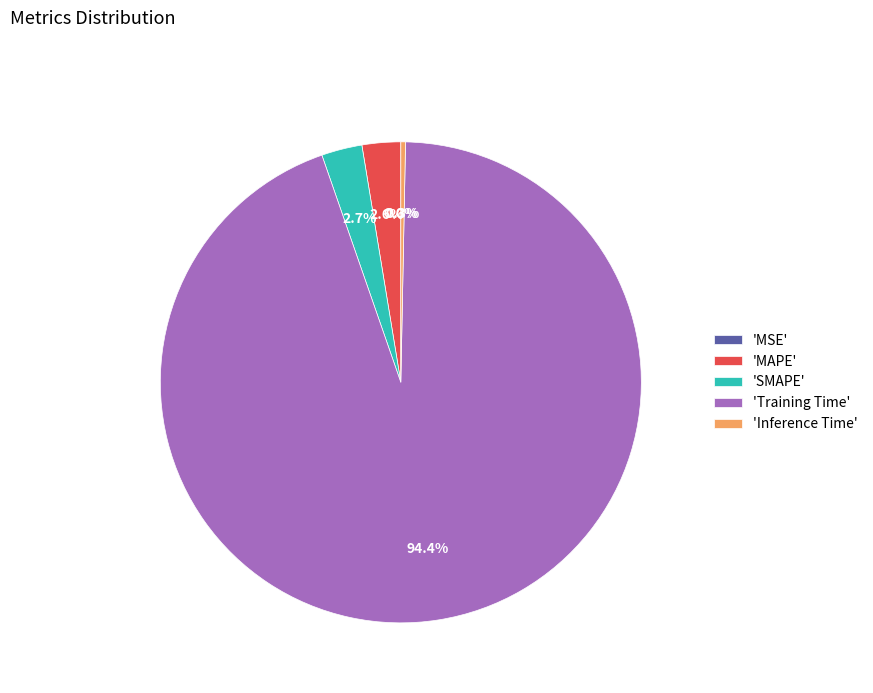

Between 'Inference Time' and 'SMAPE', which is larger?

'SMAPE'